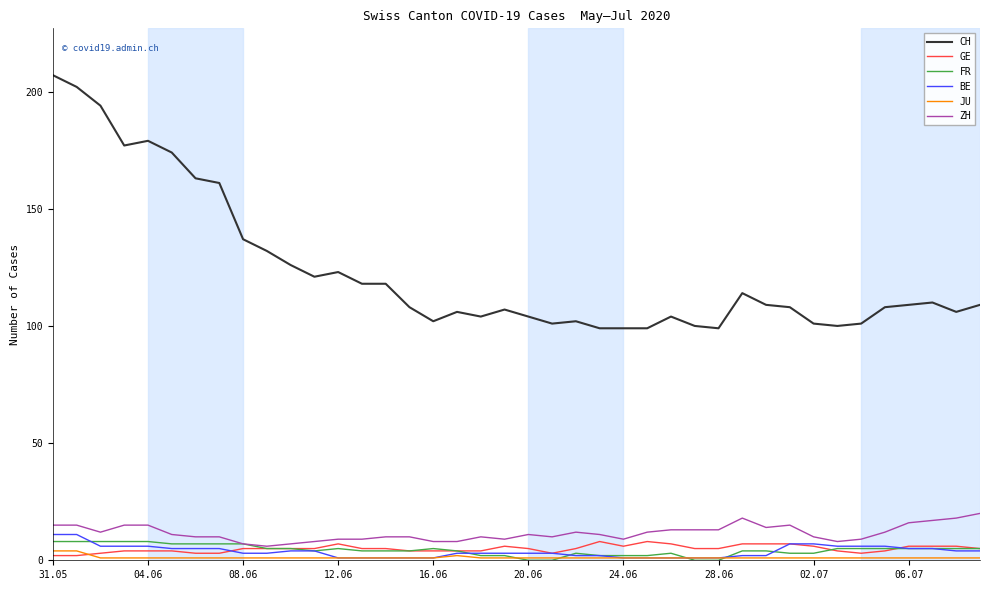

Does the chart have visible grid lines?

No